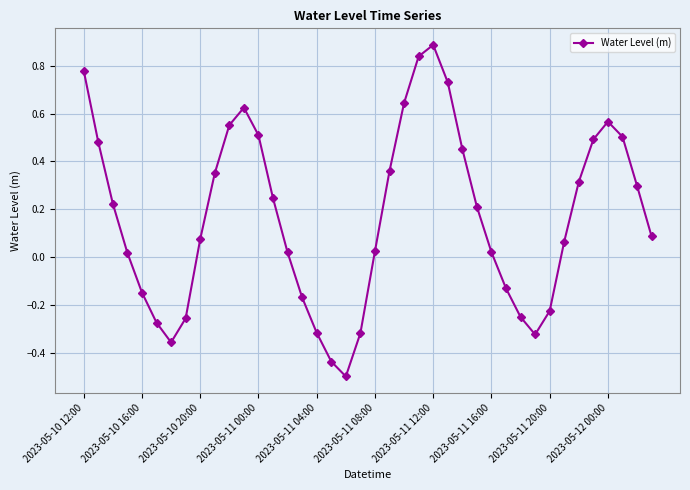

What is the difference between the maximum and minimum values?

1.4